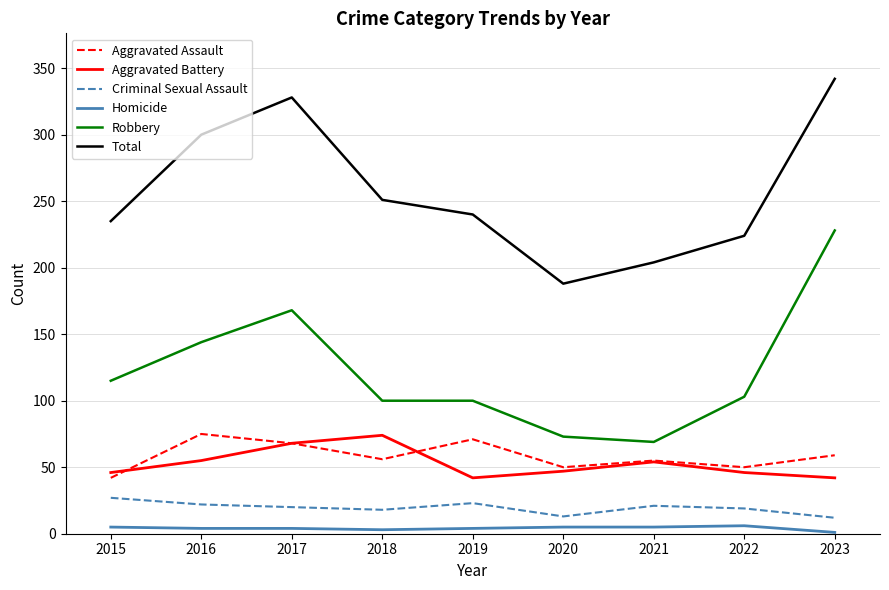

Which category has the lowest value in the Total series?

2020